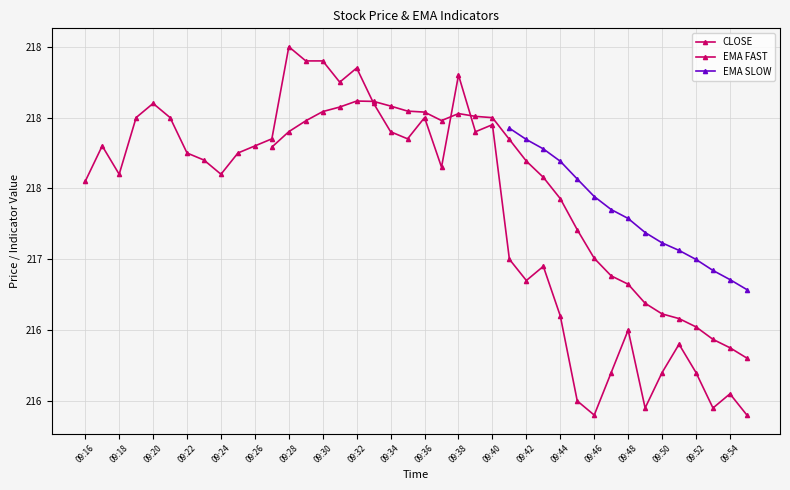

True or false: CLOSE and EMA SLOW intersect in this chart.

False